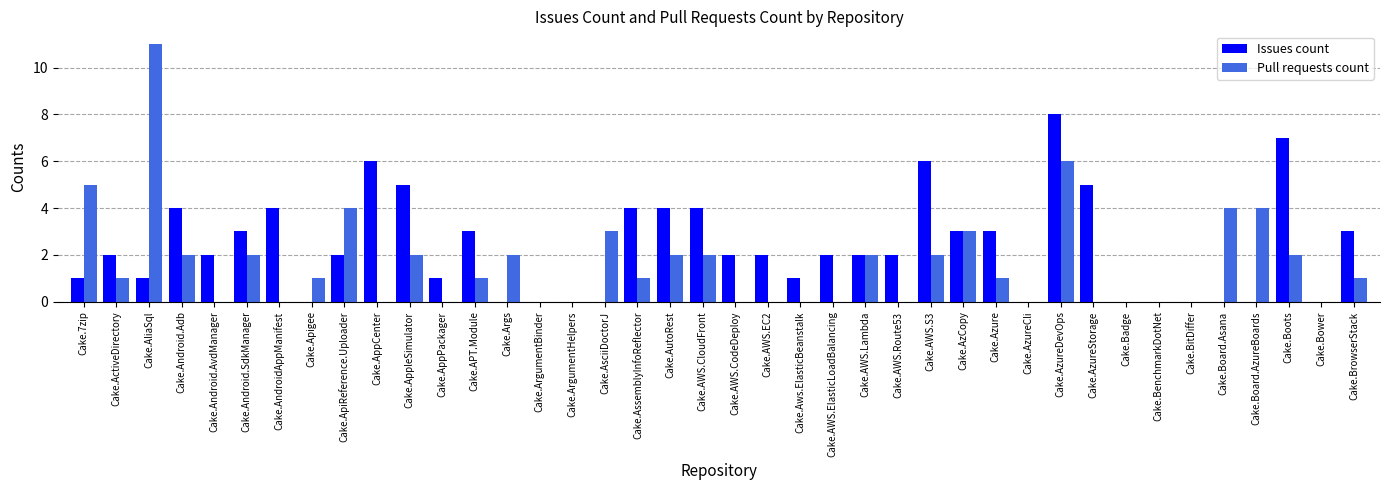

Between Cake.AssemblyInfoReflector and Cake.AWS.ElasticLoadBalancing, which series saw the biggest shift?

Issues count